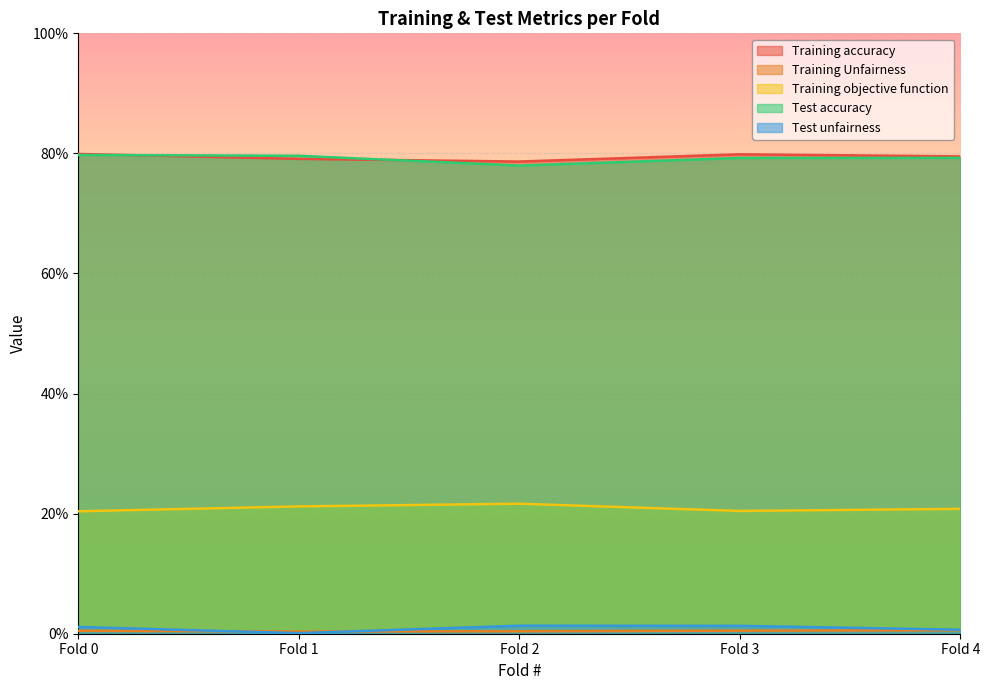

Reading left to right, extract all data points from this chart.

Training accuracy: Fold 0=0.8	Fold 1=0.8	Fold 2=0.8	Fold 3=0.8	Fold 4=0.8
Training Unfairness: Fold 0=0.0	Fold 1=0.0	Fold 2=0.0	Fold 3=0.0	Fold 4=0.0
Training objective function: Fold 0=0.2	Fold 1=0.2	Fold 2=0.2	Fold 3=0.2	Fold 4=0.2
Test accuracy: Fold 0=0.8	Fold 1=0.8	Fold 2=0.8	Fold 3=0.8	Fold 4=0.8
Test unfairness: Fold 0=0.0	Fold 1=0.0	Fold 2=0.0	Fold 3=0.0	Fold 4=0.0